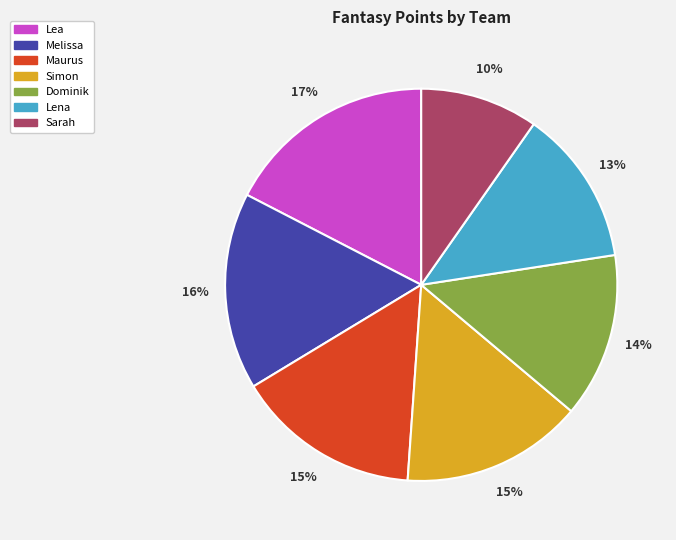

Which slice is the smallest?

Sarah